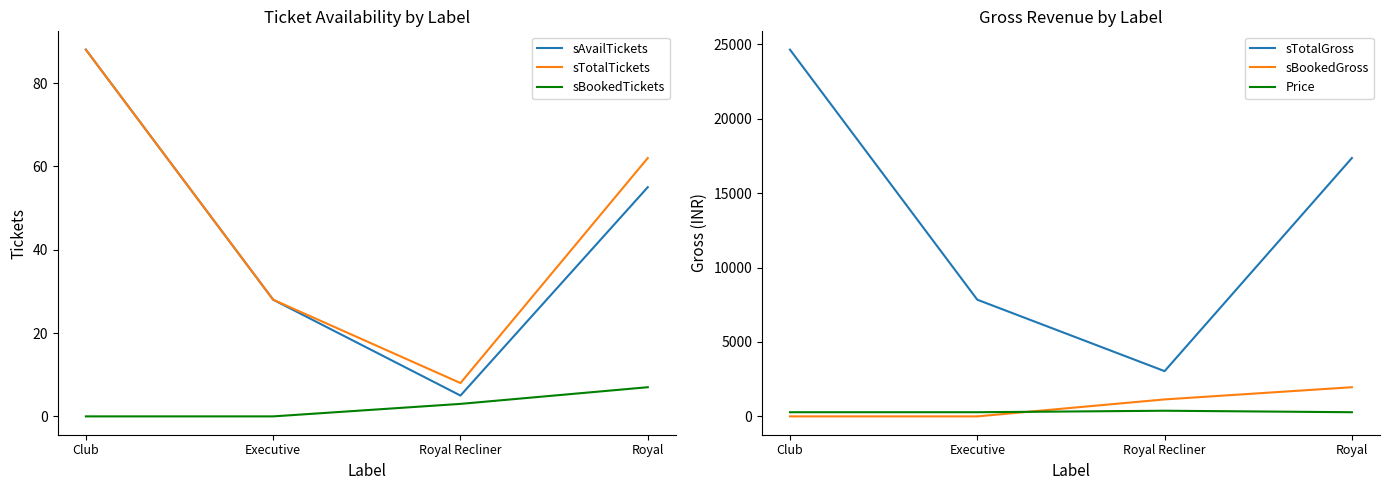

True or false: sAvailTickets and sTotalTickets cross at least once.

False